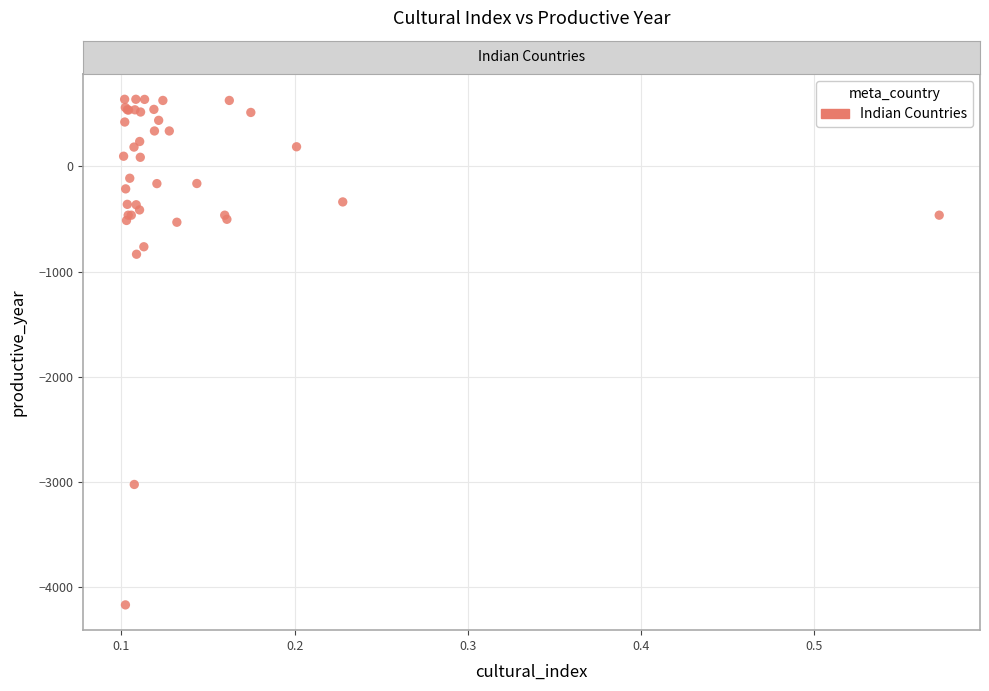

What Y value in the scatter plot is closest to -1765?

-836